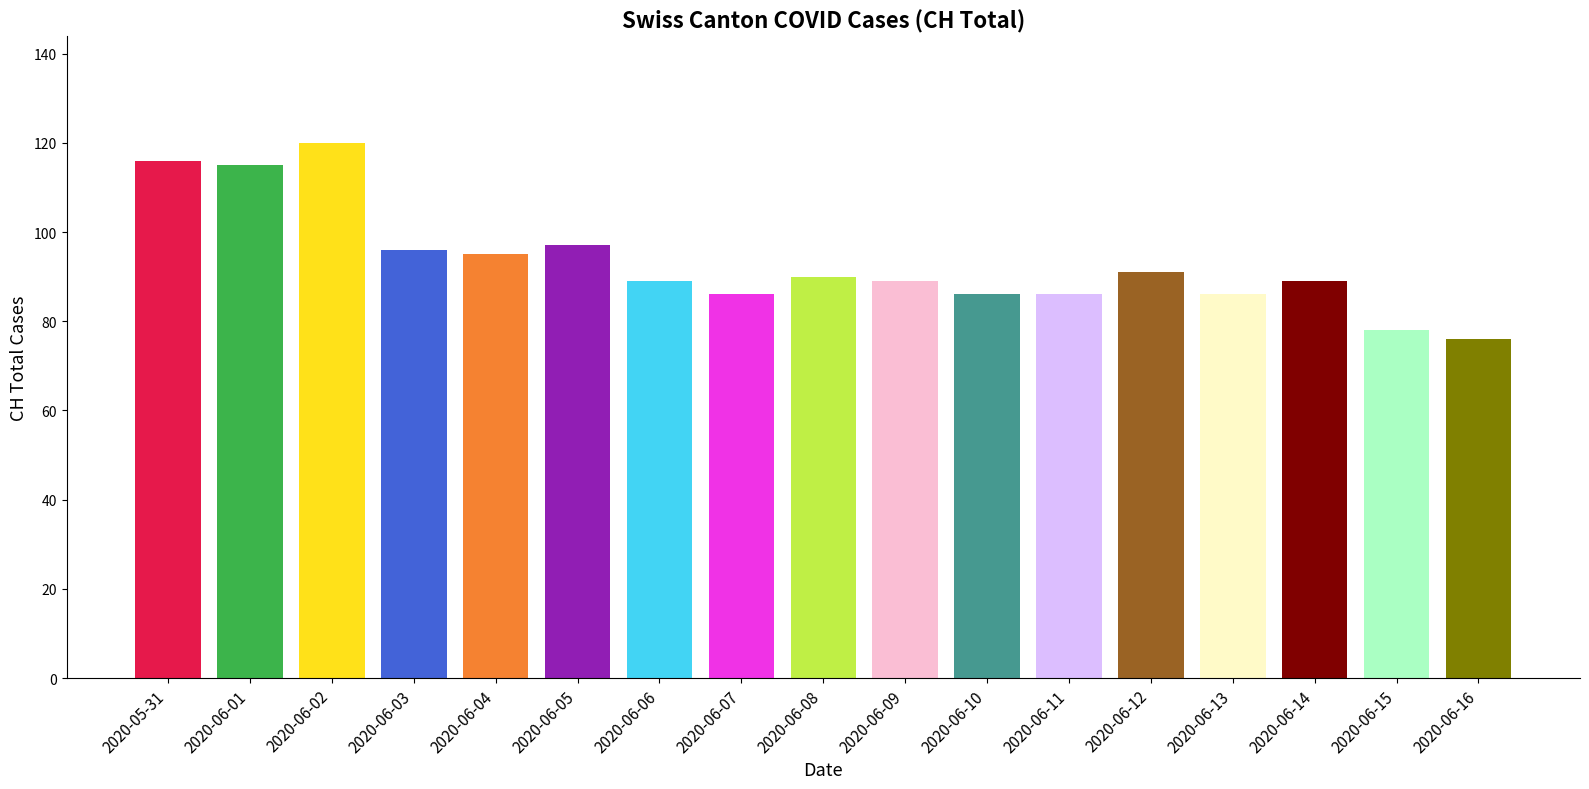

Which has a higher value, 2020-06-04 or 2020-06-09?

2020-06-04